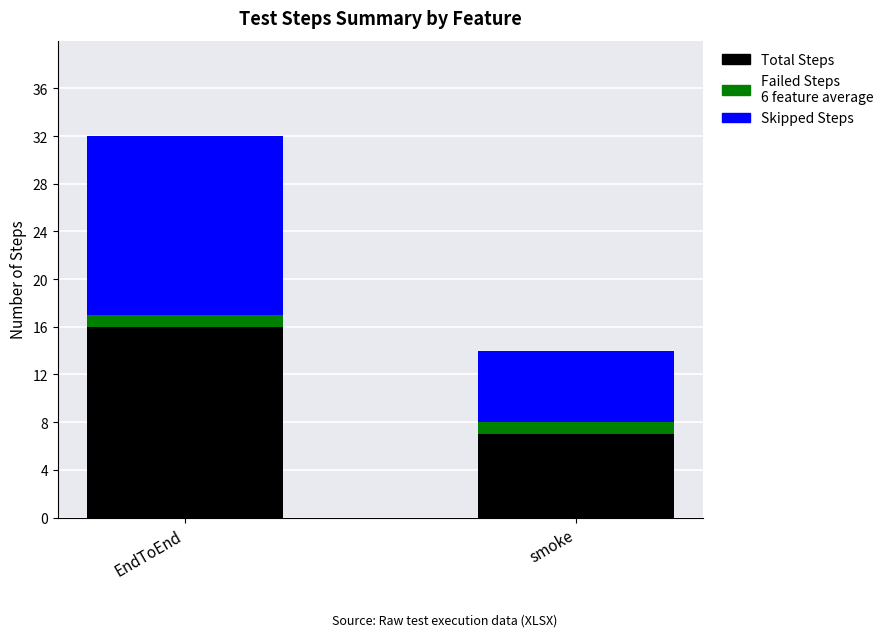

What is the total value across all series at EndToEnd?

32